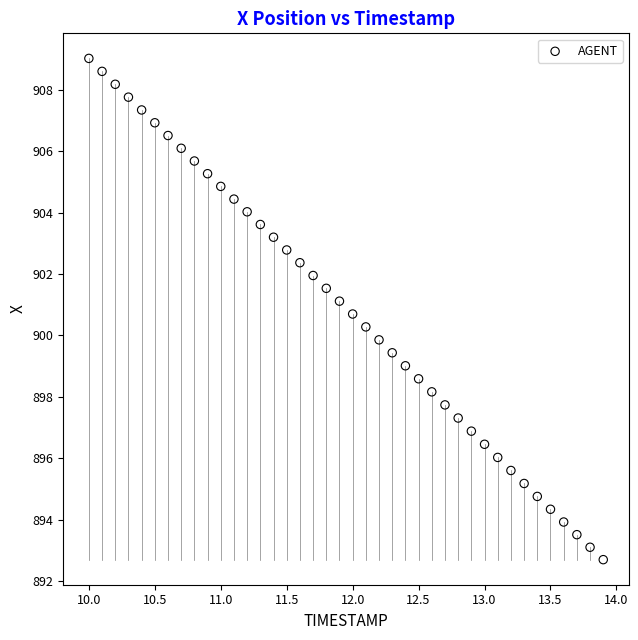

What is the range of Y values (max minus min)?

16.3